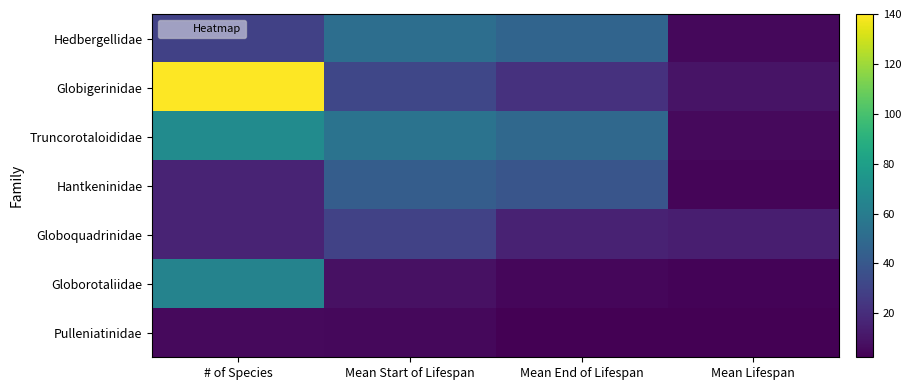

Which series has the widest spread of values?

Globigerinidae